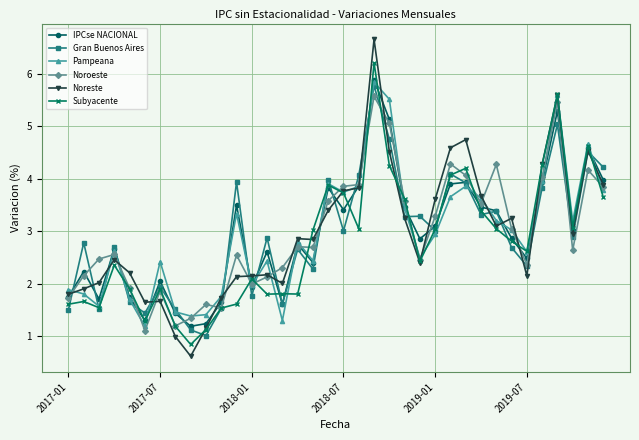

What is the value of the Noreste point at the 21st from the left?

6.7